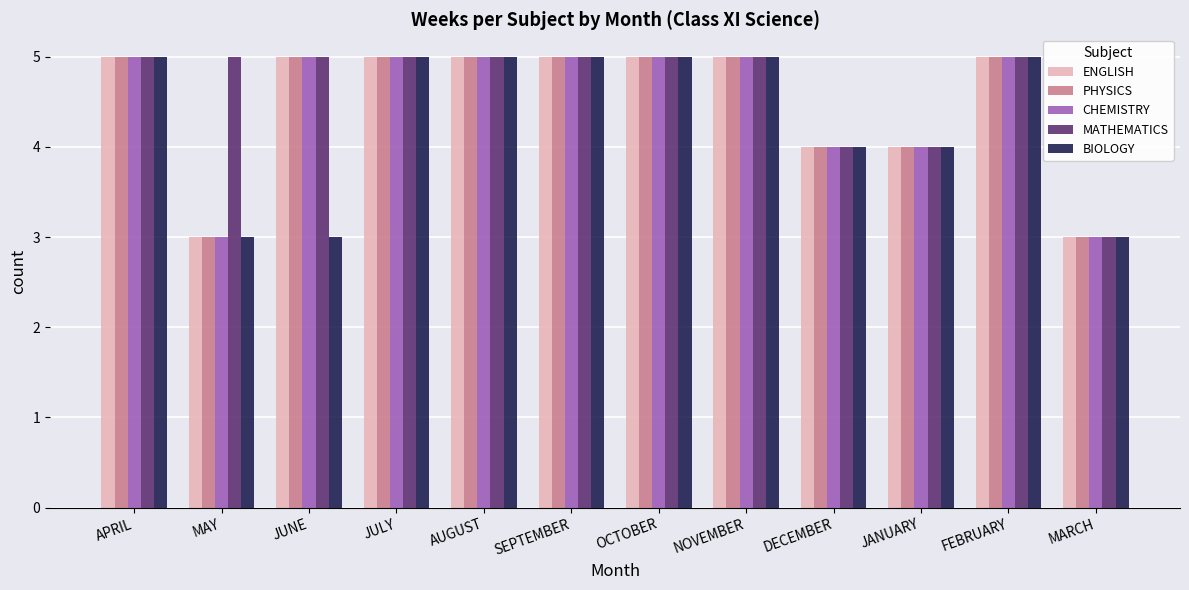

What is the value of the CHEMISTRY bar at the 5th from the left?

5